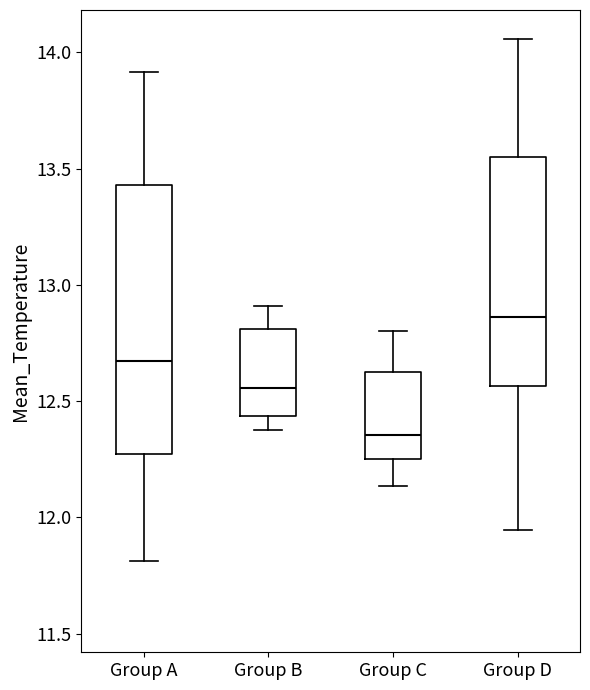

Comparing the boxes themselves (not the whiskers), which one is the tallest?

Group A